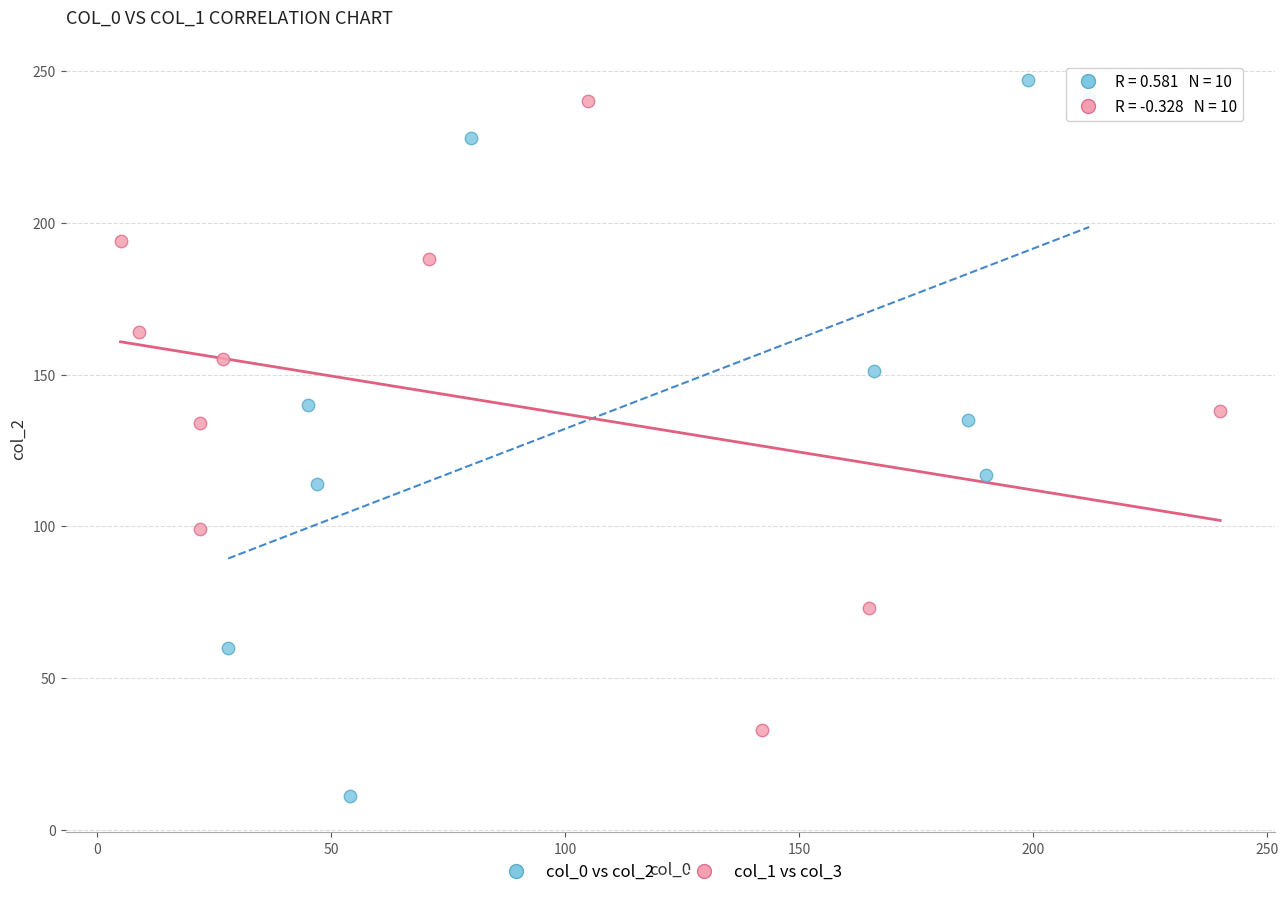

Which series contains the highest Y value?

col_0 vs col_2